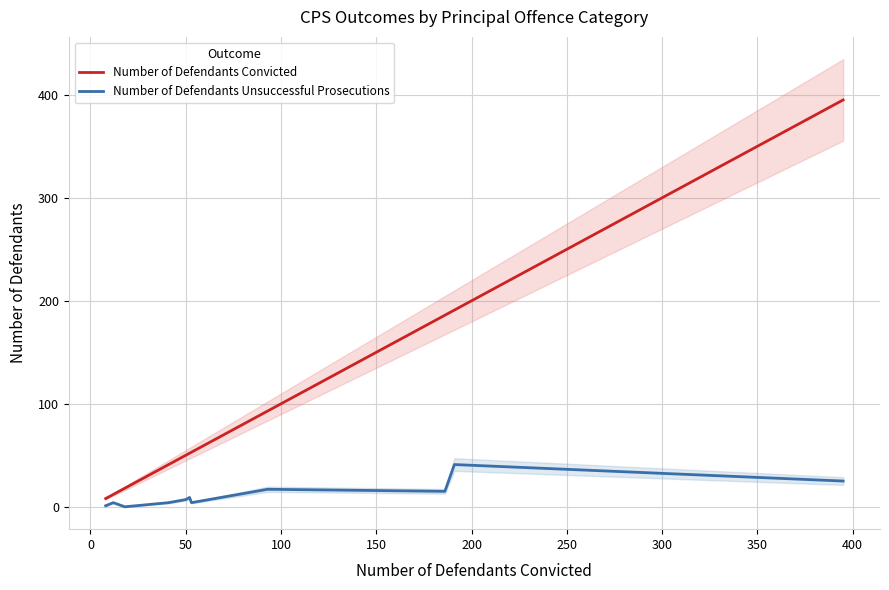

Reading left to right, list all the values displayed in this chart.

Number of Defendants Convicted: 8	12	18	41	50	52	53	93	186	191	395
Number of Defendants Unsuccessful Prosecutions: 1	4	0	4	7	9	4	17	15	41	25